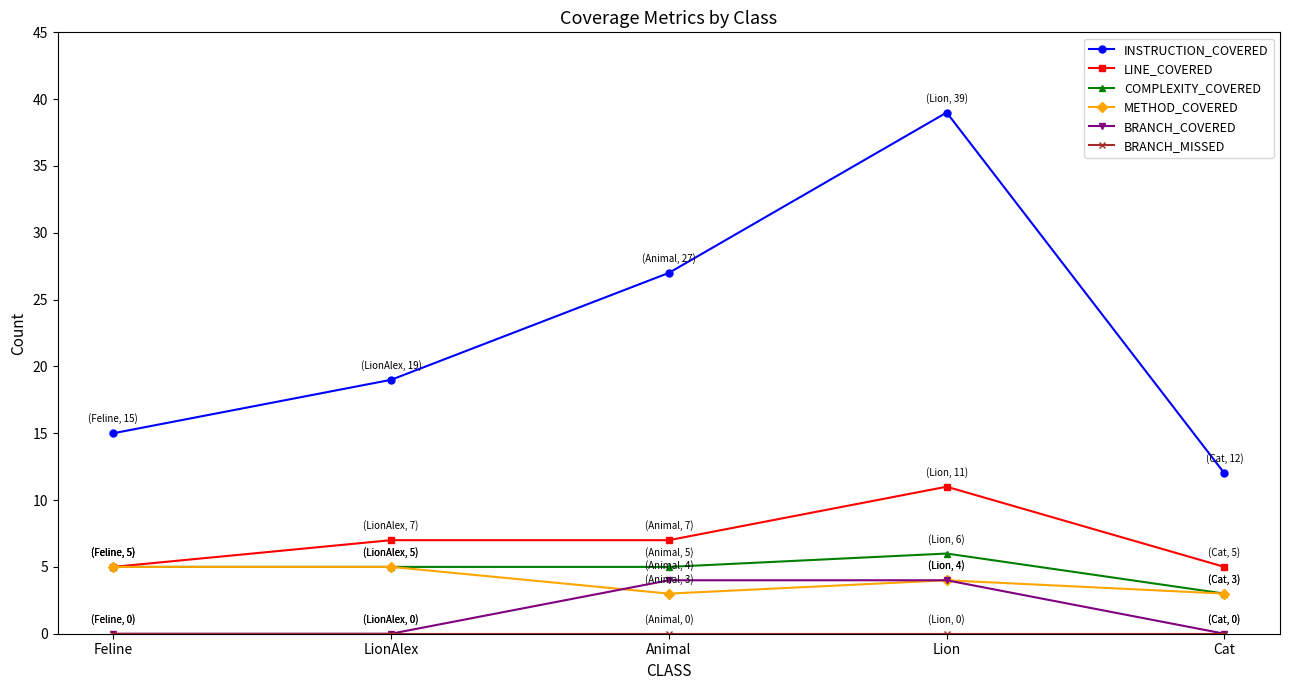

Count the number of categories in the chart.

5